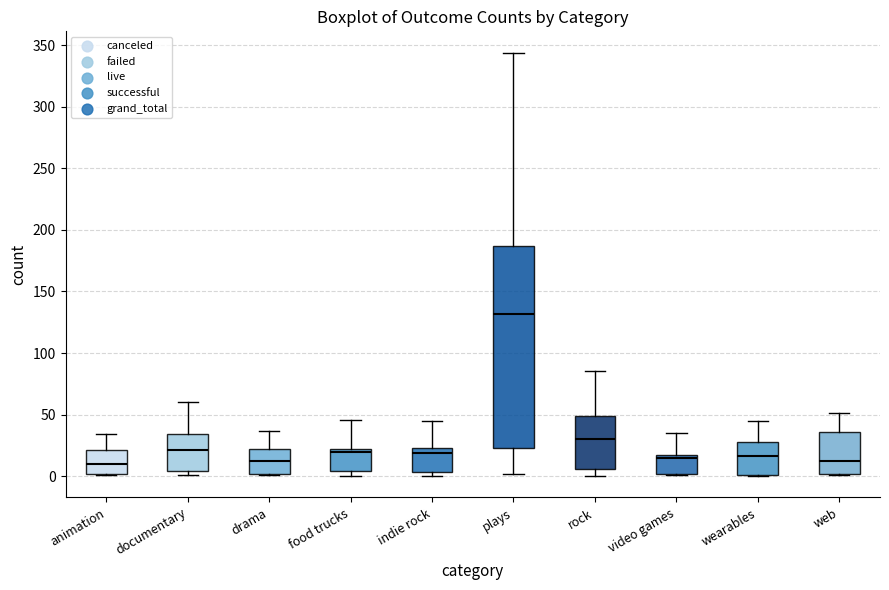

Which box is the tallest, from its lower edge to its upper edge?

plays